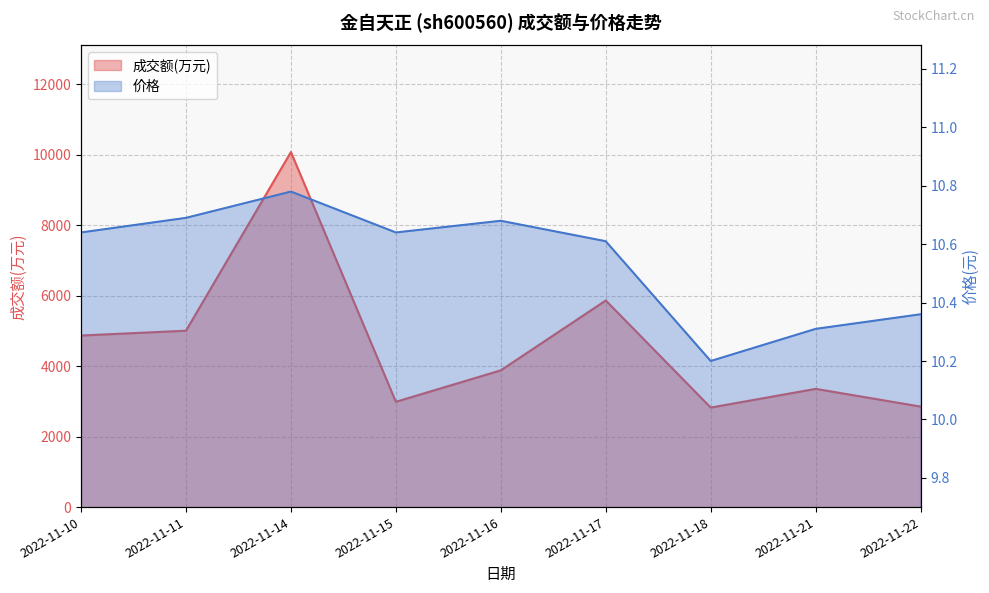

True or false: 价格 and 成交额(万元) cross at least once.

False